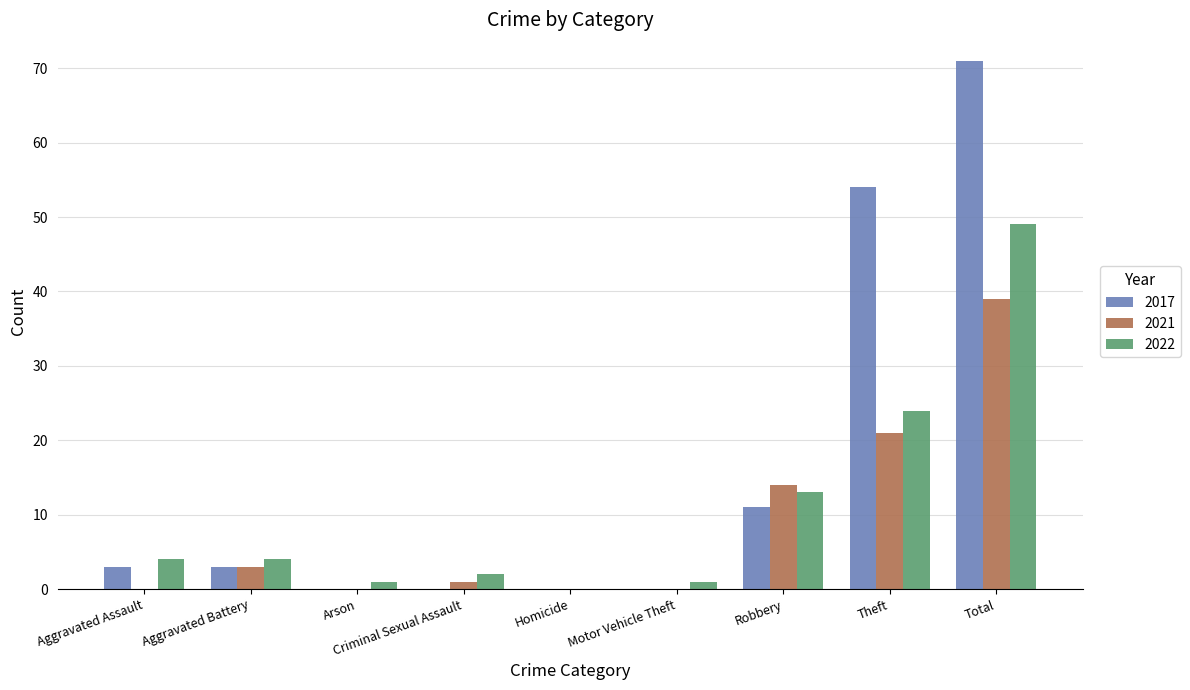

Reading left to right, list all the values displayed in this chart.

2017: 3	3	0	0	0	0	11	54	71
2021: 0	3	0	1	0	0	14	21	39
2022: 4	4	1	2	0	1	13	24	49